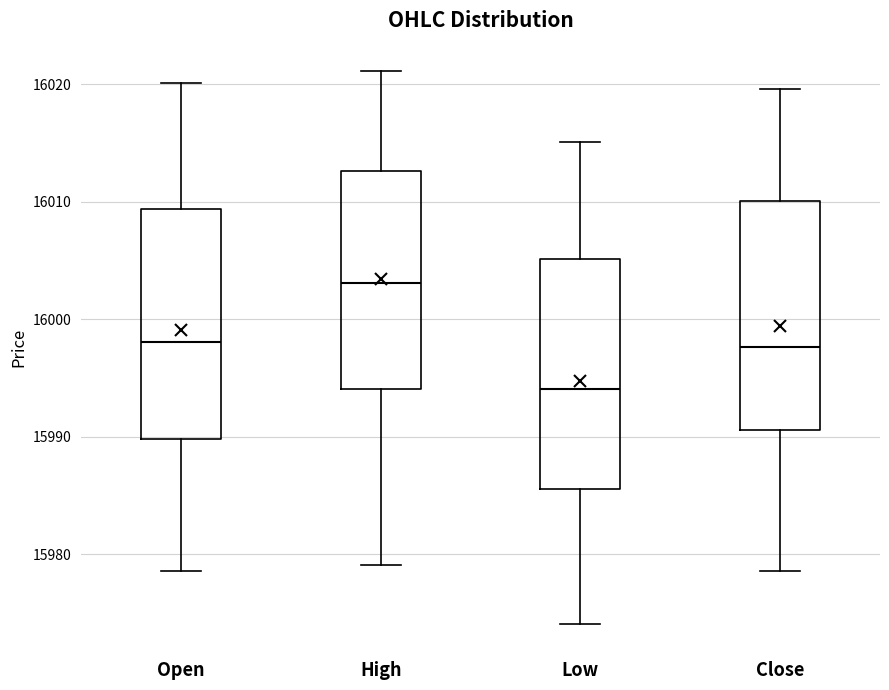

Which box's median line is the lowest?

Low